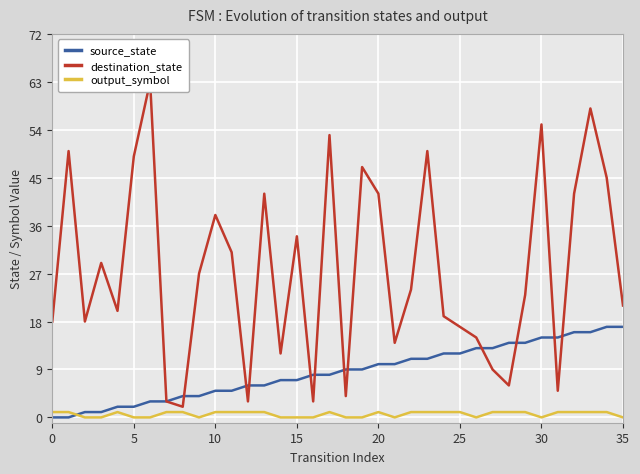

True or false: output_symbol has more than 2 points higher than both neighbors.

True